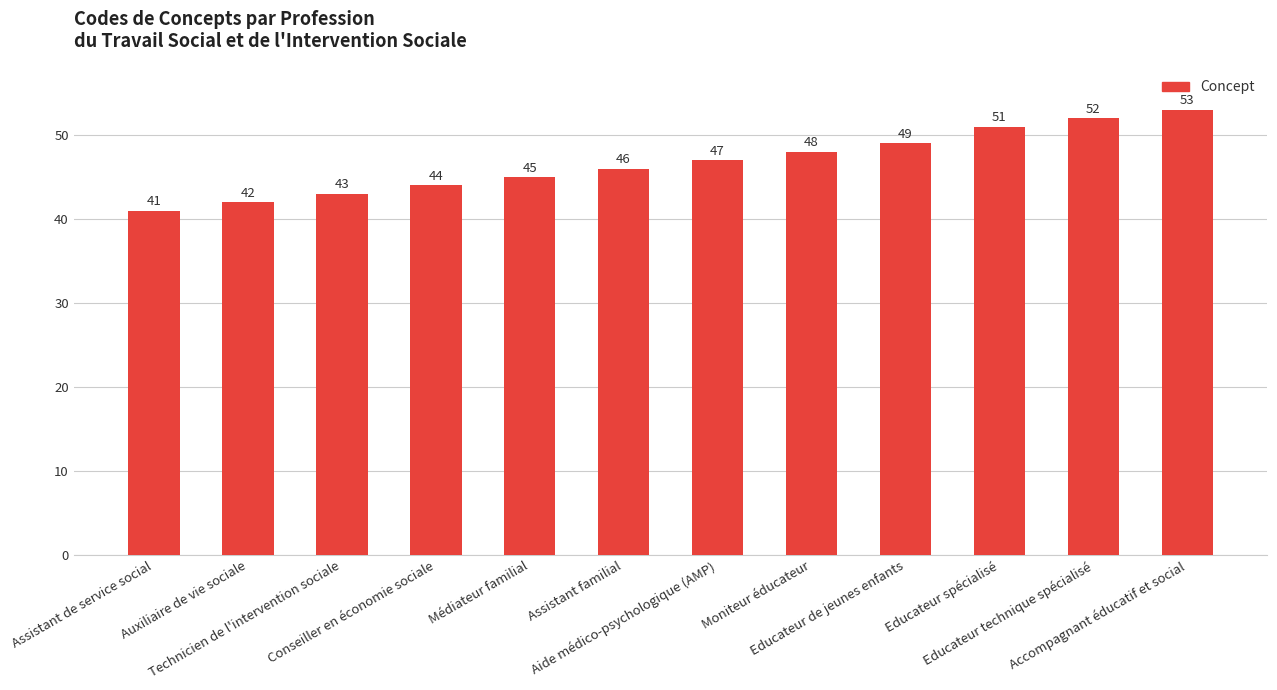

Which has a higher value, Accompagnant éducatif et social or Médiateur familial?

Accompagnant éducatif et social